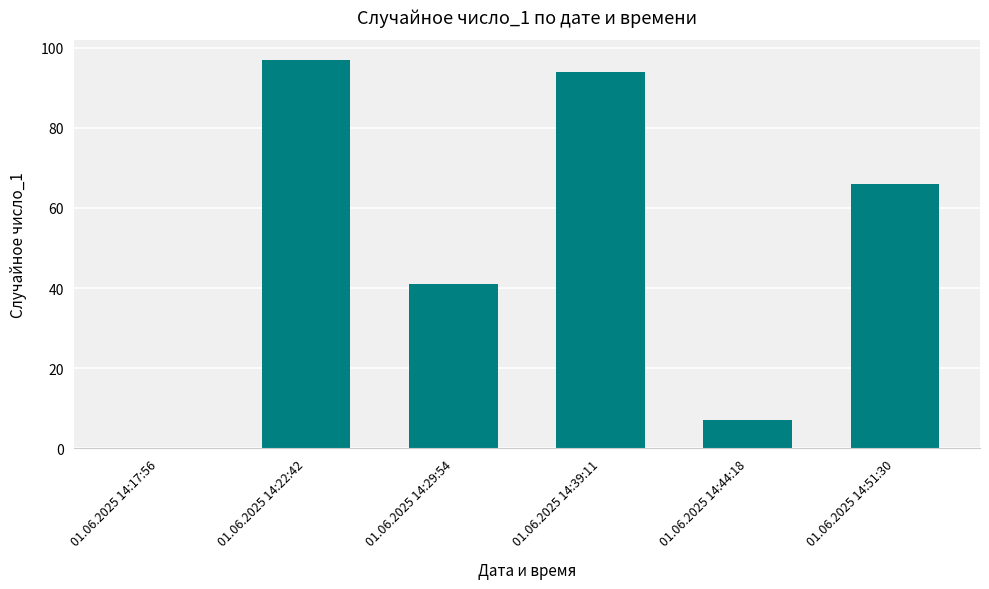

What is the approximate value at 01.06.2025 14:22:42, to the nearest 10?

100